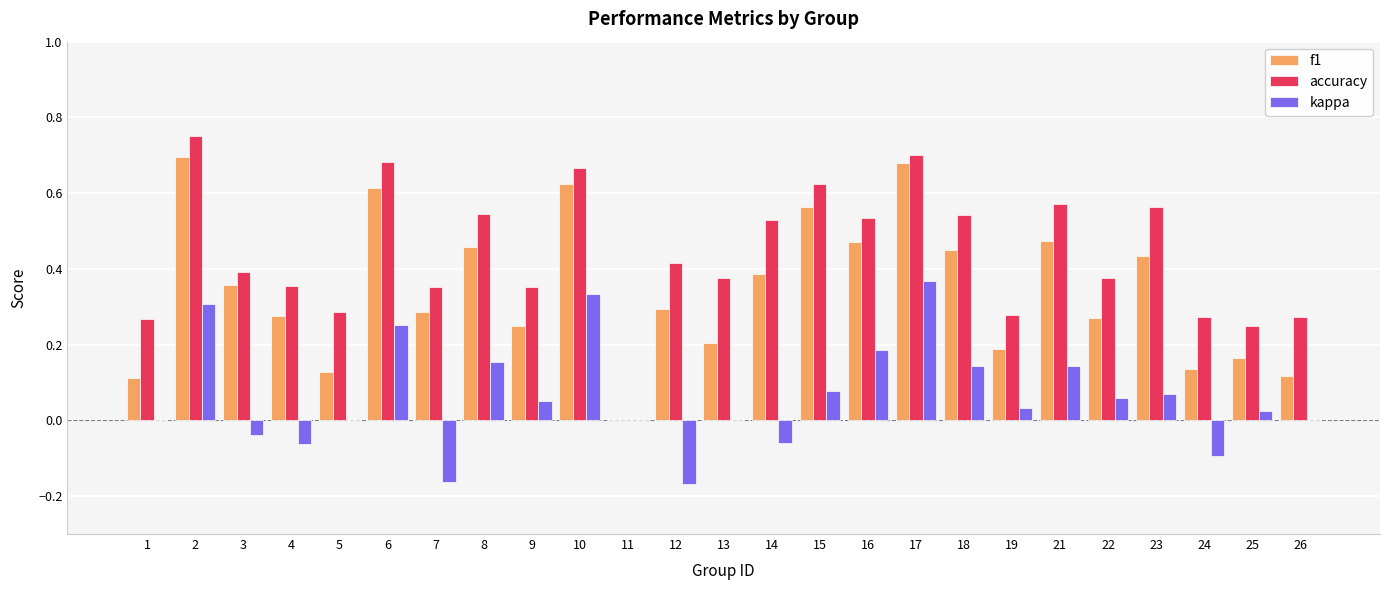

What is the sum of all kappa values?

1.6